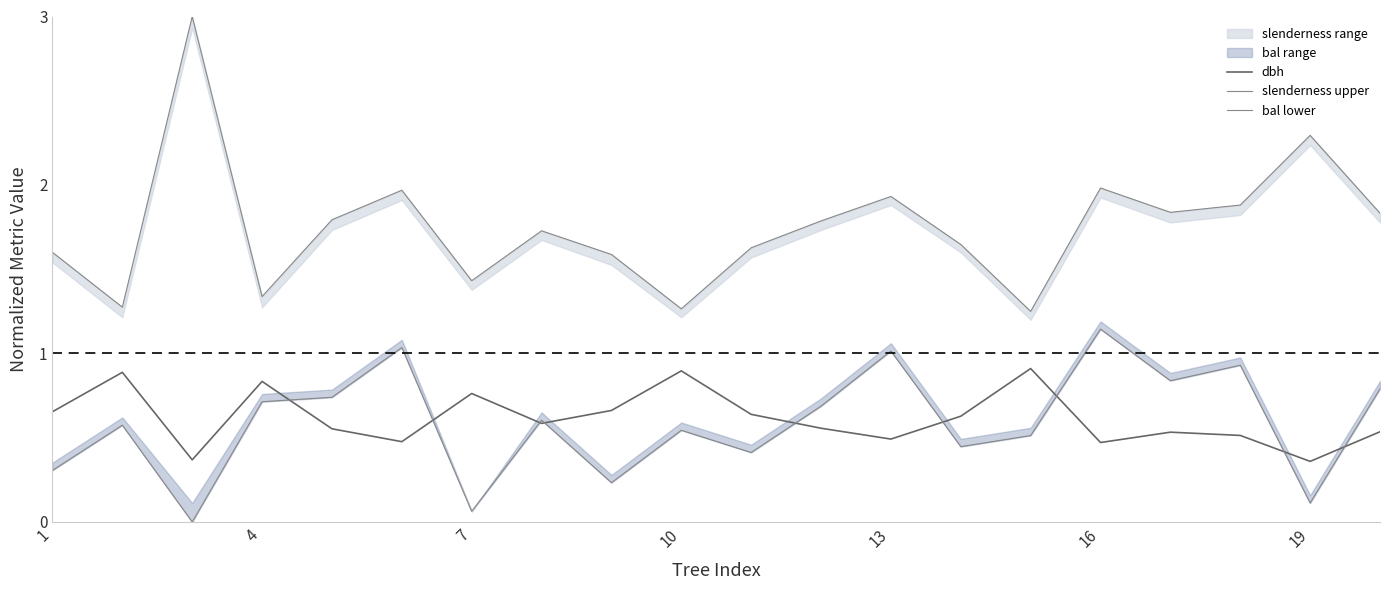

How many values in bal lower are above zero?

19